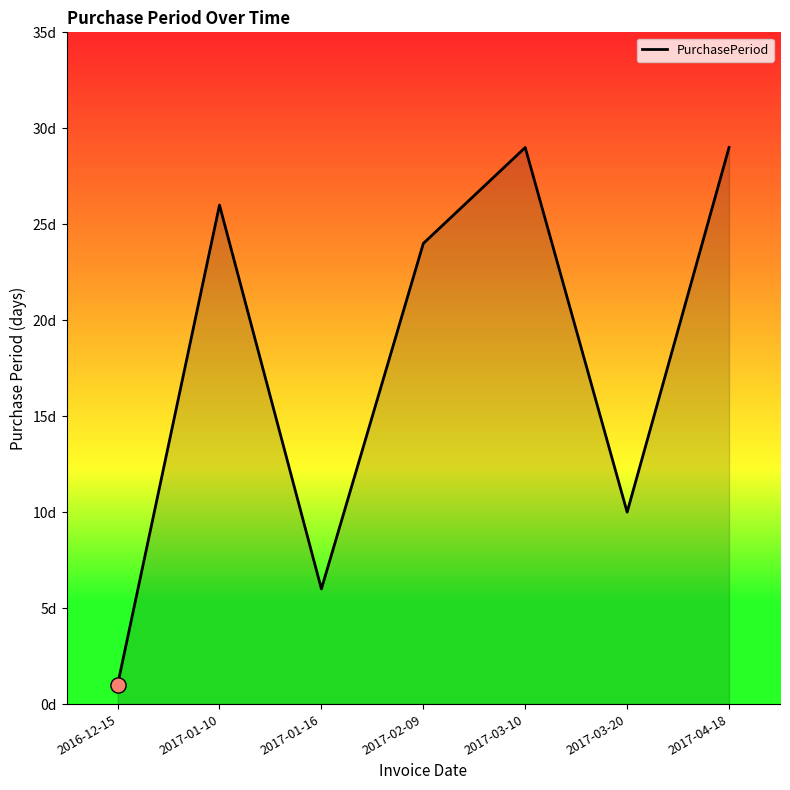

Between 2017-04-18 and 2017-01-10, which is larger?

2017-04-18